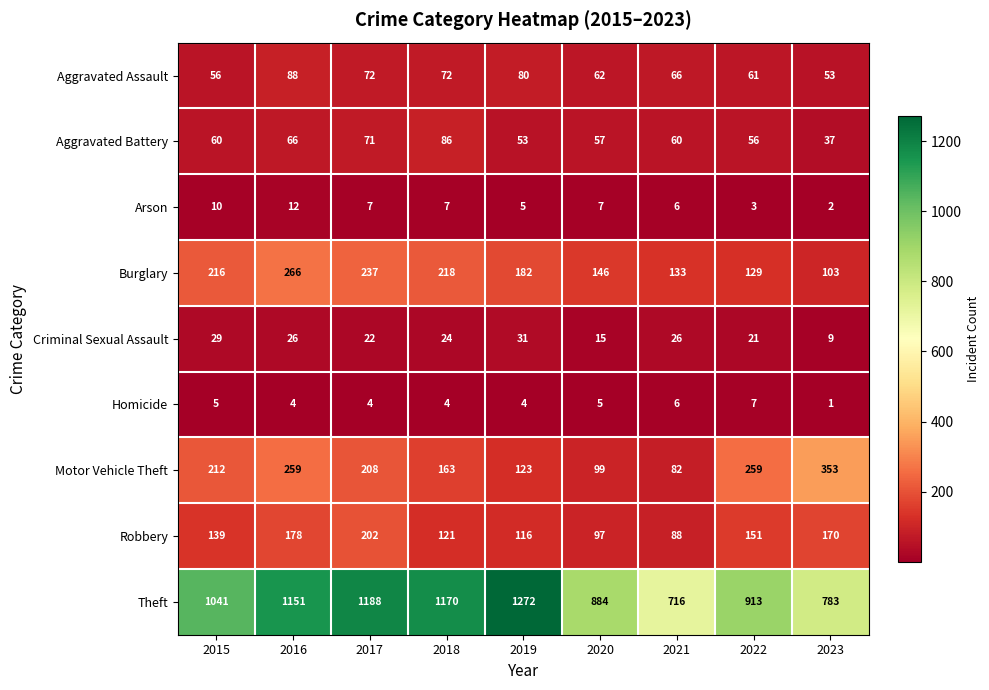

Which series changed the most between 2018 and 2019?

Theft